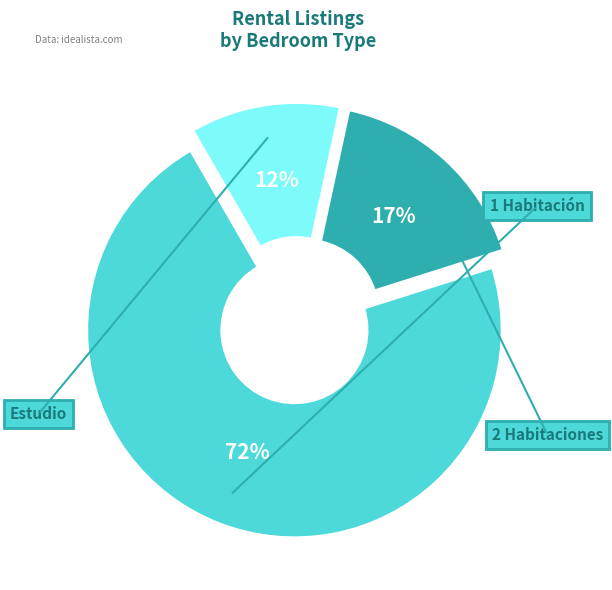

Is there any slice that represents more than half of the pie?

Yes